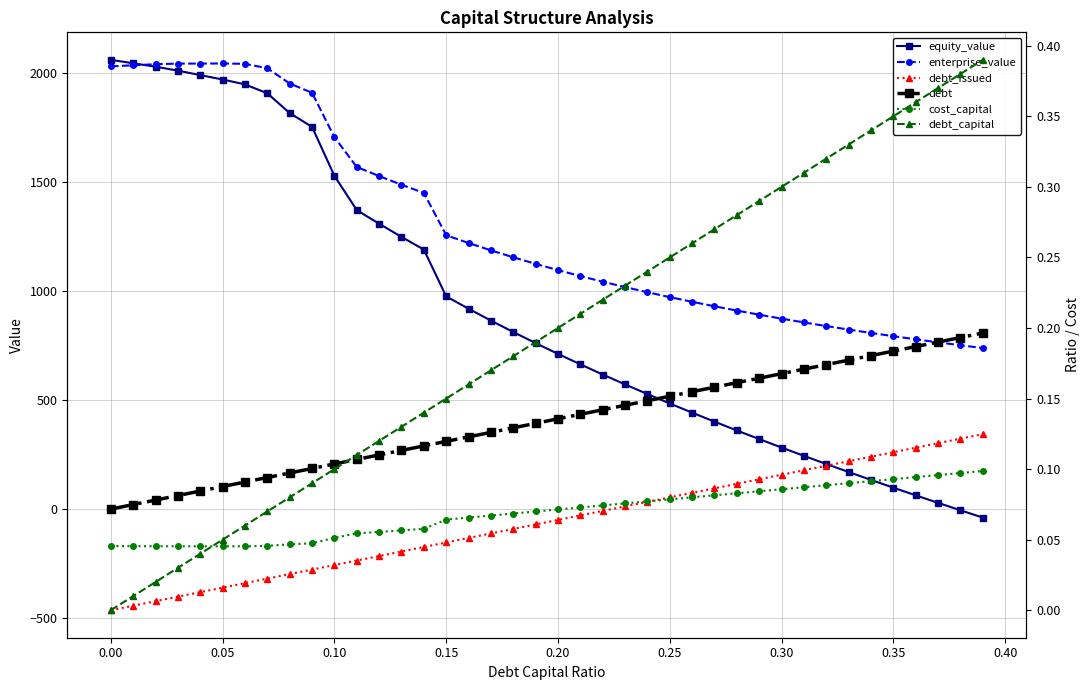

True or false: debt_capital has more than 2 points higher than both neighbors.

False